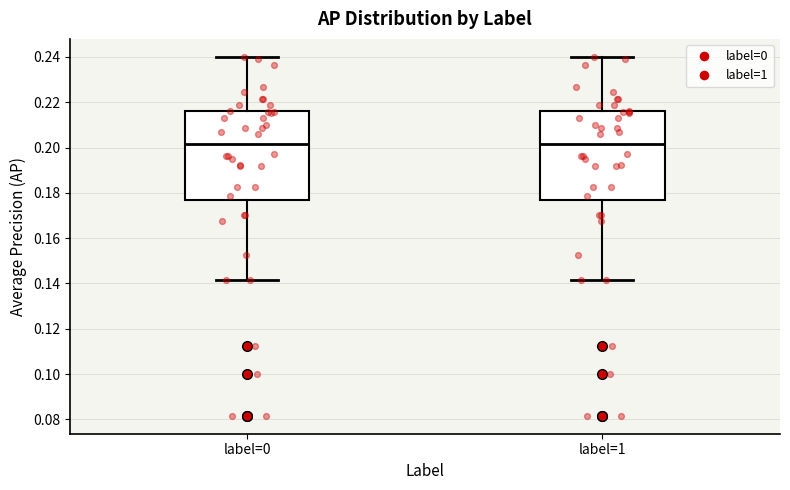

Reading left to right, transcribe this box plot: for each box, give where its median line is, the range the box spans, and where its two whiskers end, as read against the y-axis. The values are not printed on the chart, so give them approximately, as read against the axis.

label=0: median 0.202, box 0.176 to 0.216, whiskers 0.142 to 0.240
label=1: median 0.202, box 0.176 to 0.216, whiskers 0.142 to 0.240